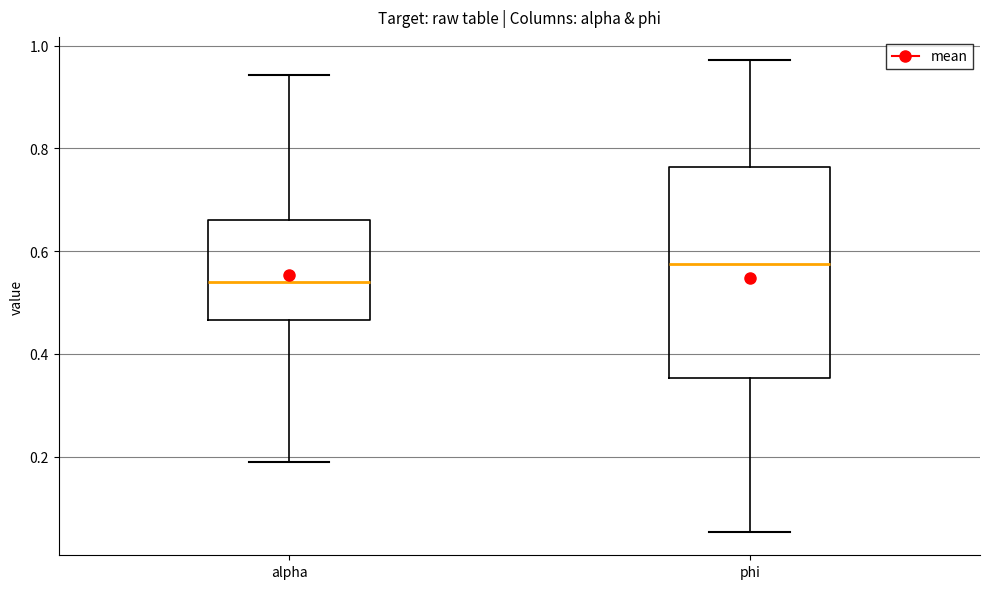

Where is the lower edge of the box for phi on the y-axis? The values are not printed on the chart, so give them approximately, as read against the axis.

0.36